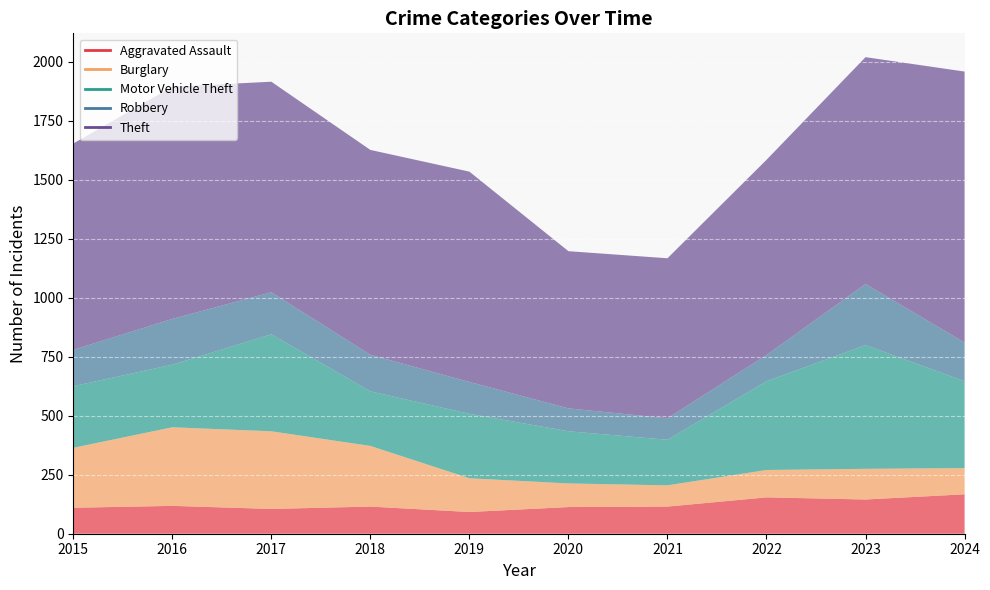

What is the total value across all series at 2022?

1584